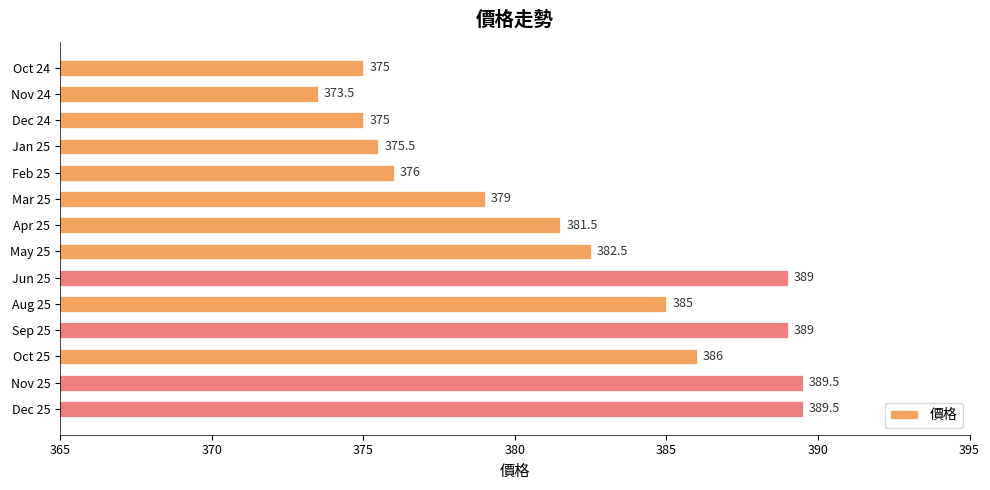

What value does the data have at Sep 25?

389.0